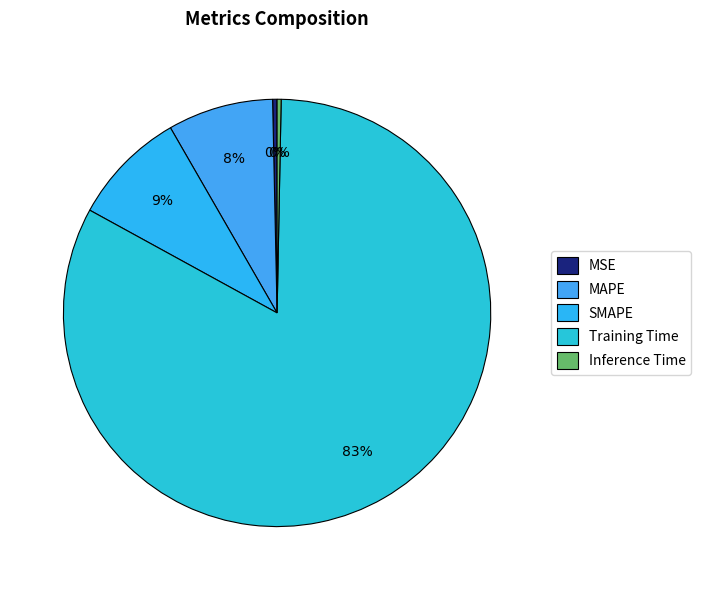

Which slice represents more than half of the pie?

Training Time